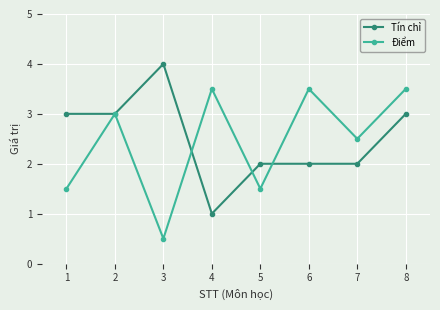

How many values in the Điểm series are below 3?

4